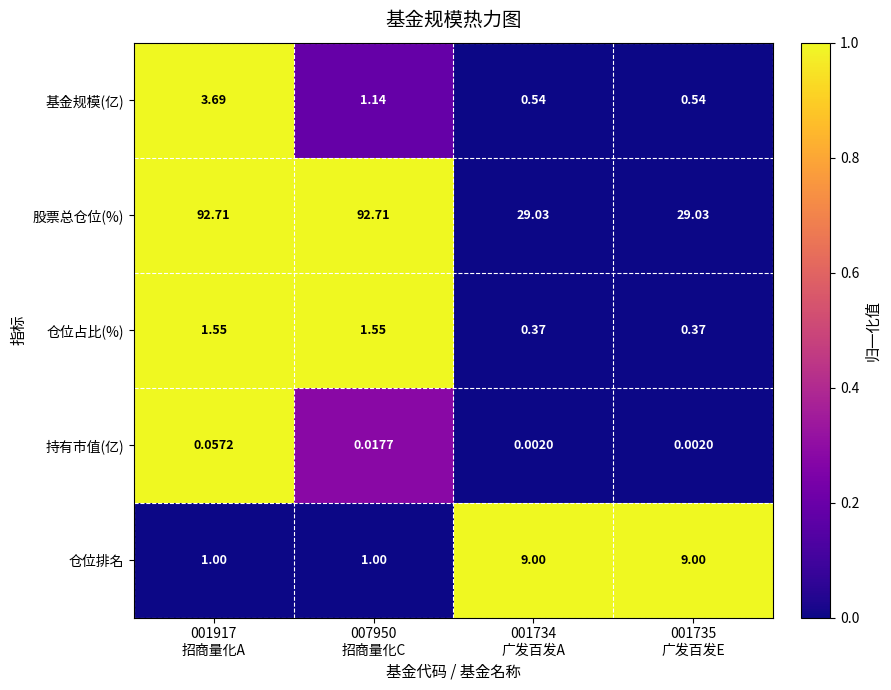

Which series has the largest range (max minus min)?

股票总仓位(%)